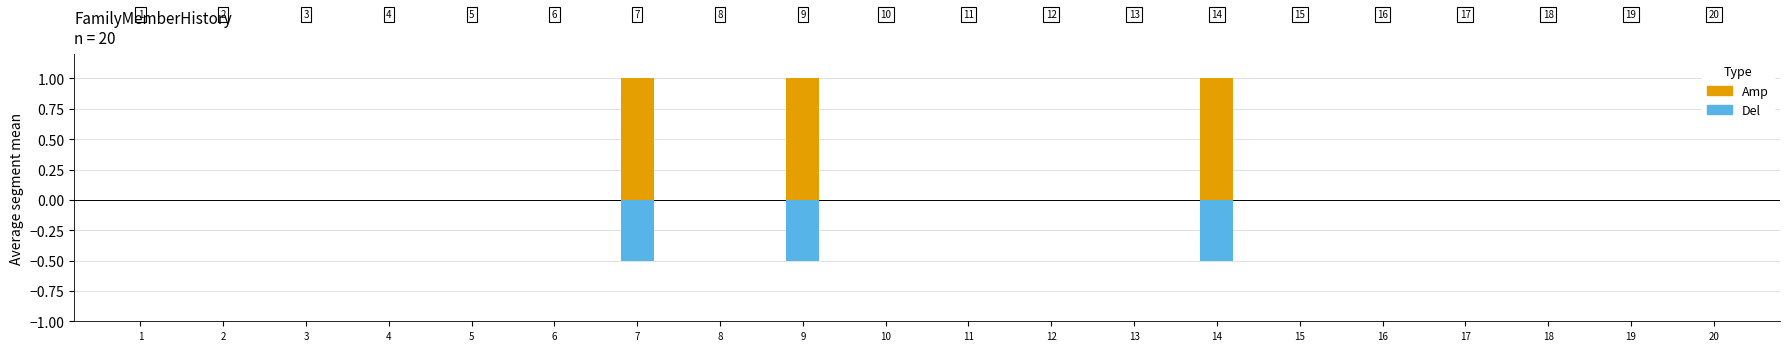

Between 5 and 11, which series saw the biggest shift?

Amp